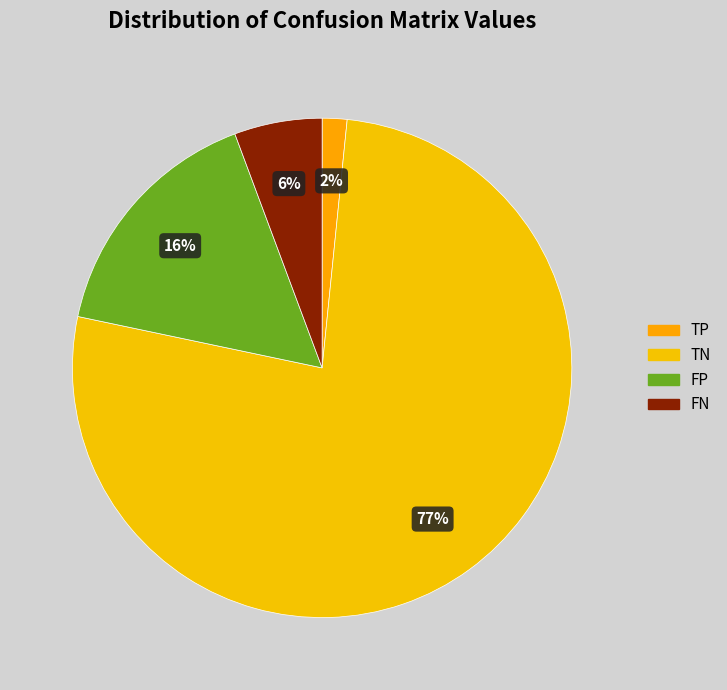

Is there a majority slice in this chart?

Yes